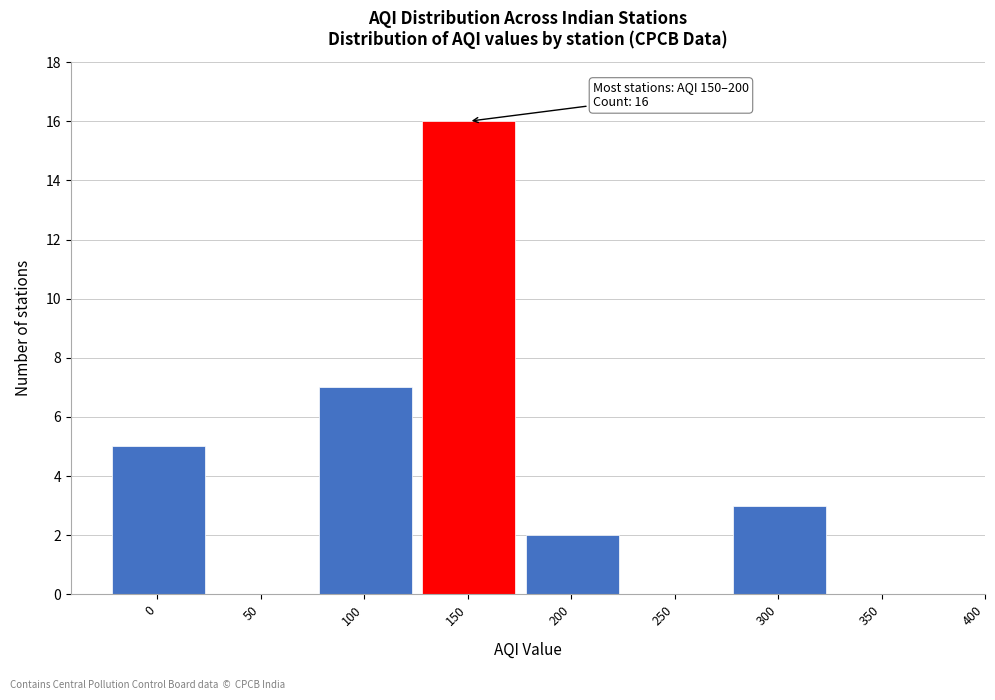

Reading left to right, list all the values displayed in this chart.

0=5	50=0	100=7	150=16	200=2	250=0	300=3	350=0